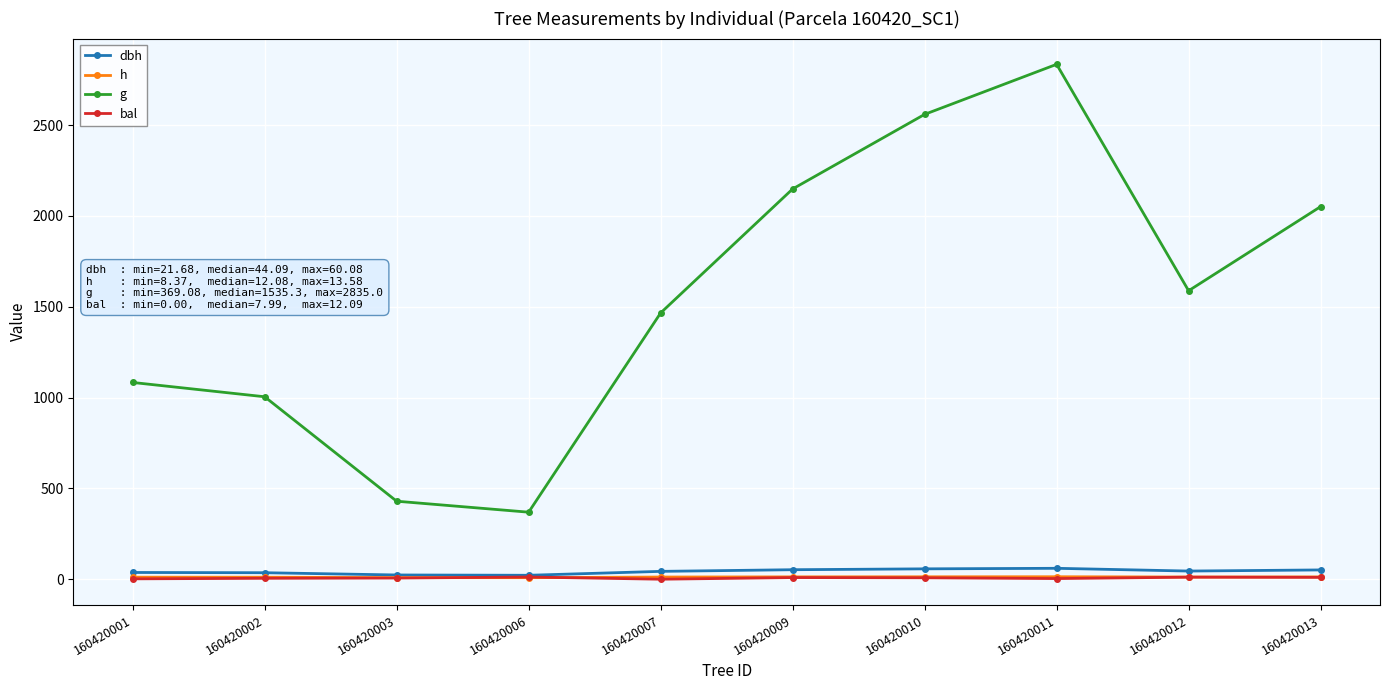

True or false: g and bal intersect in this chart.

False